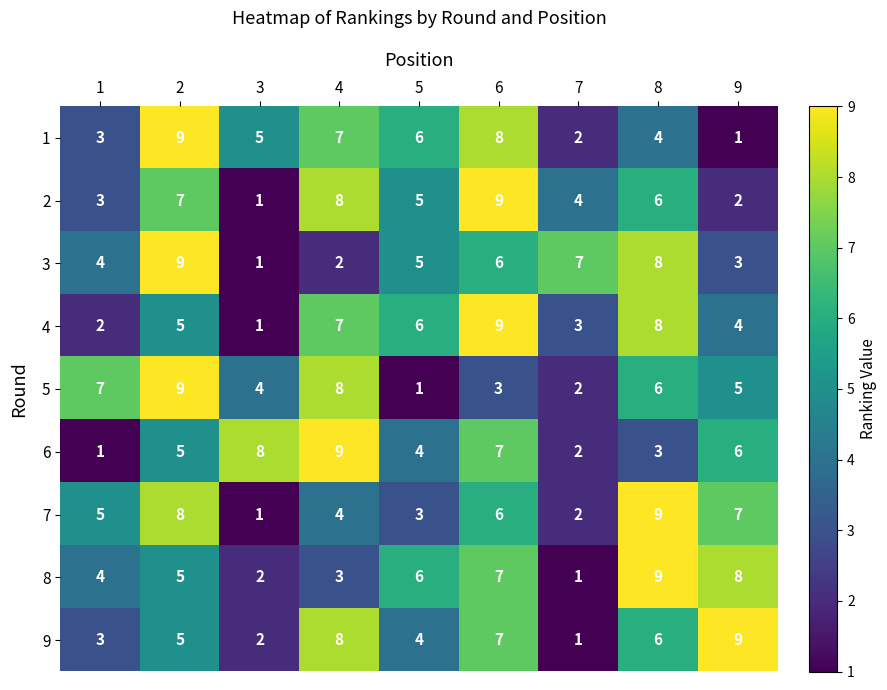

What is the total value across all series at 2?

62